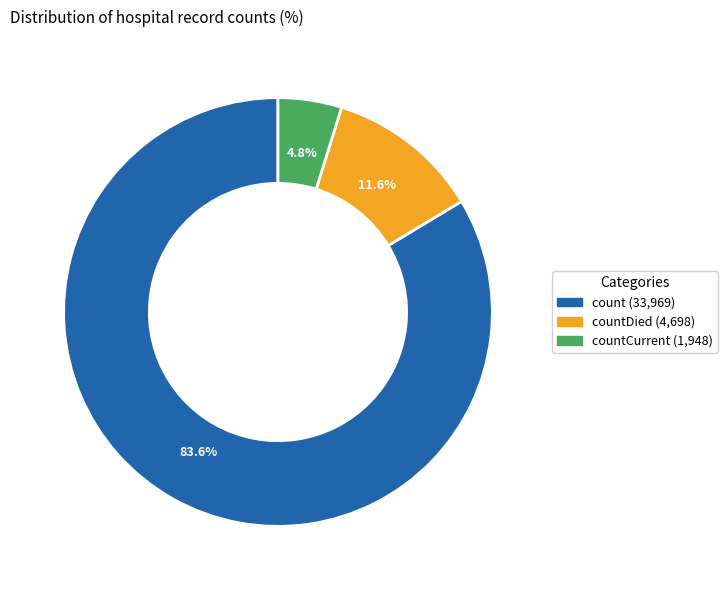

Is there a majority slice in this chart?

Yes